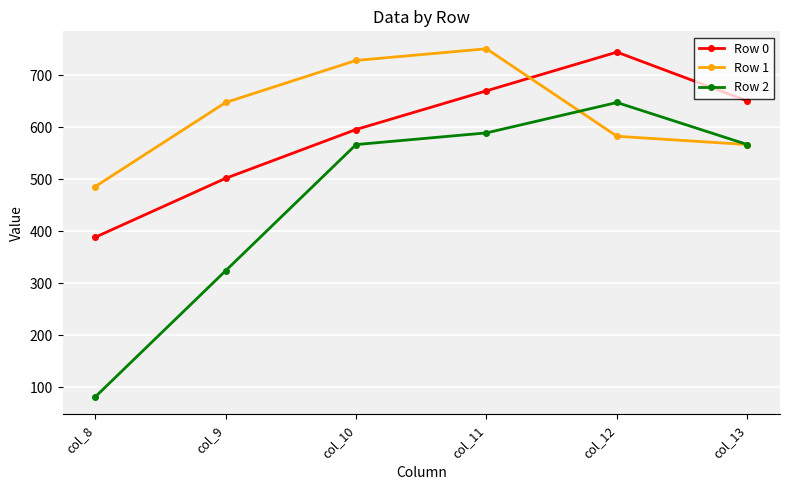

Which series changed the most between col_8 and col_12?

Row 2